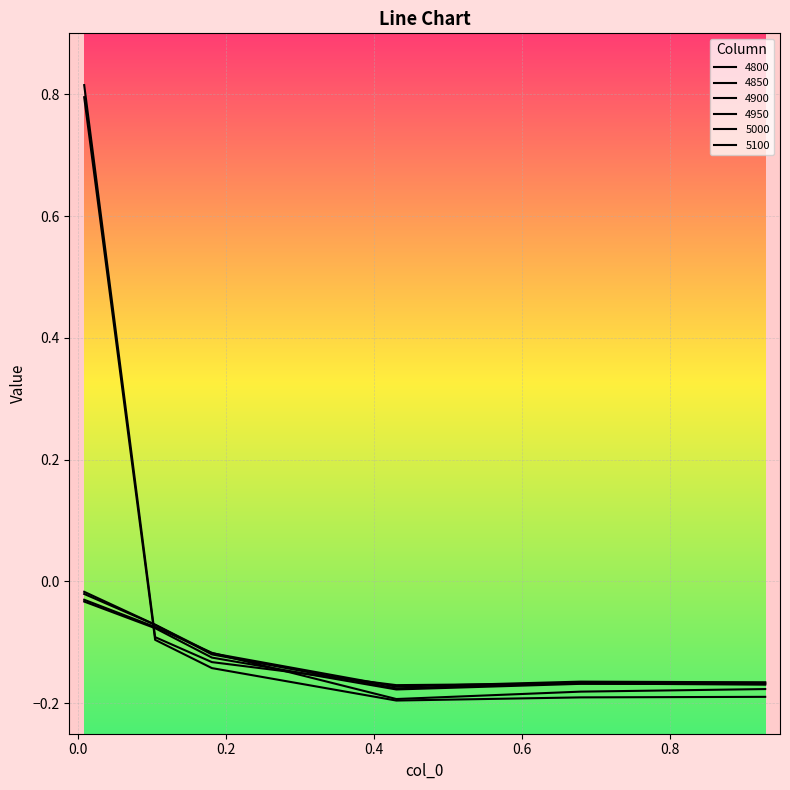

Is this an area chart (filled region under the line)?

No